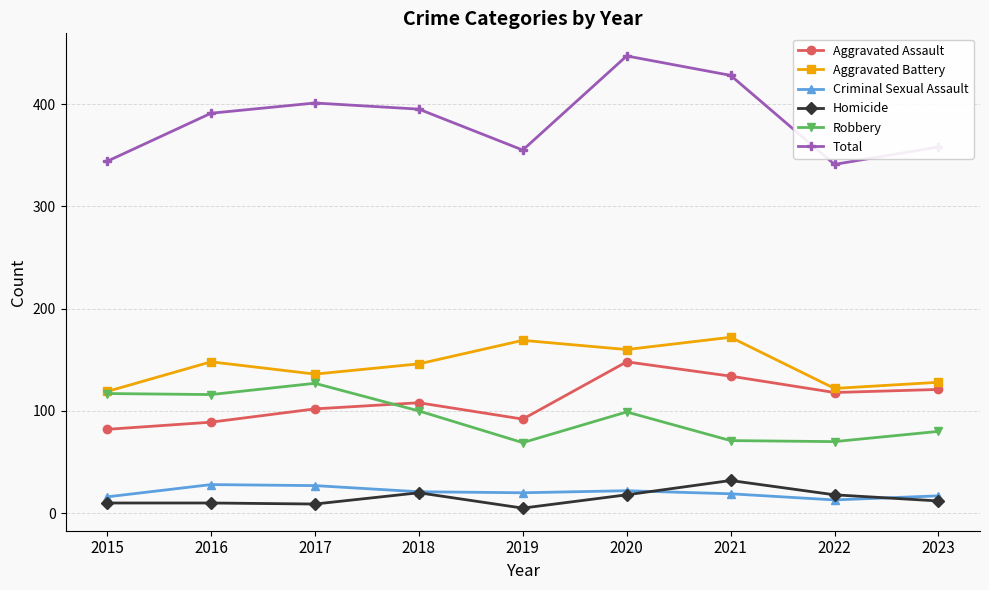

True or false: Robbery has more than 1 interior local peaks.

True